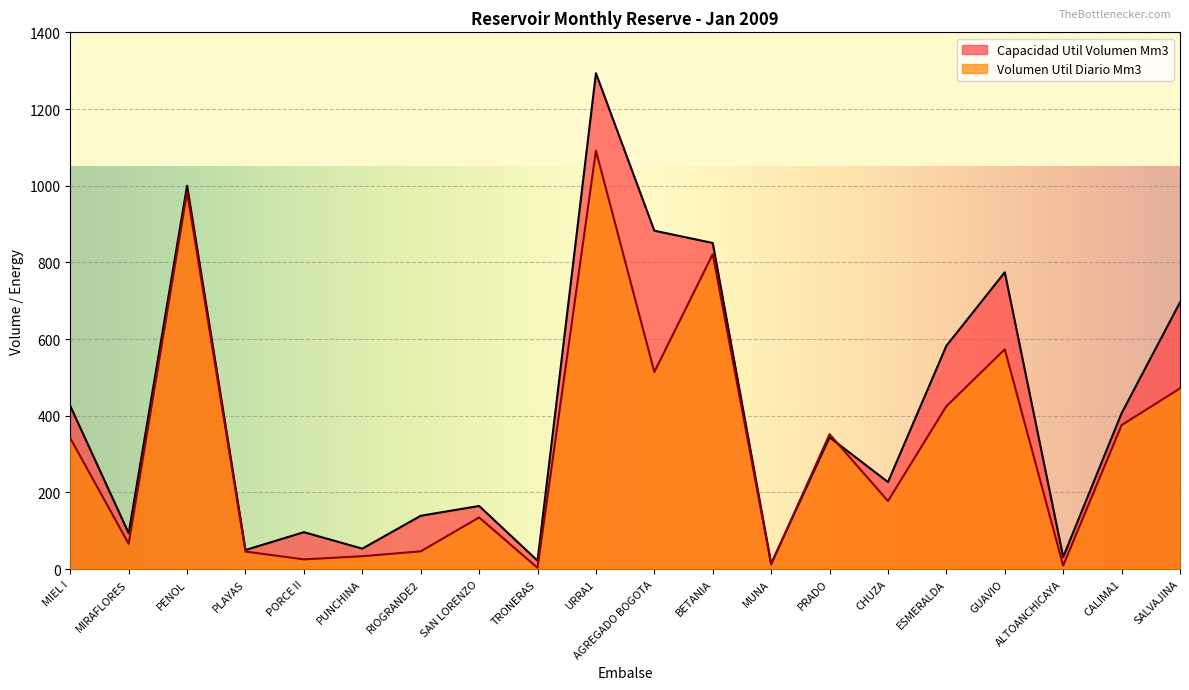

Which series ends up on top after the final intersection of Volumen Util Diario Mm3 and Capacidad Util Volumen Mm3?

Capacidad Util Volumen Mm3